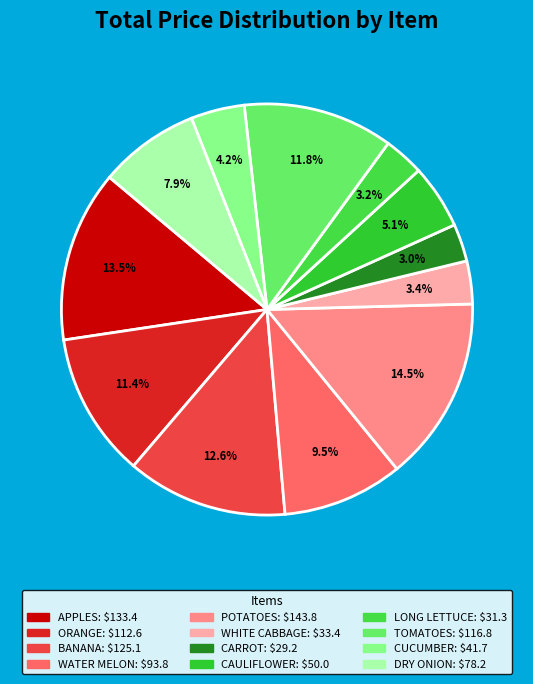

What is the change in value from ORANGE to LONG LETTUCE?

-81.3